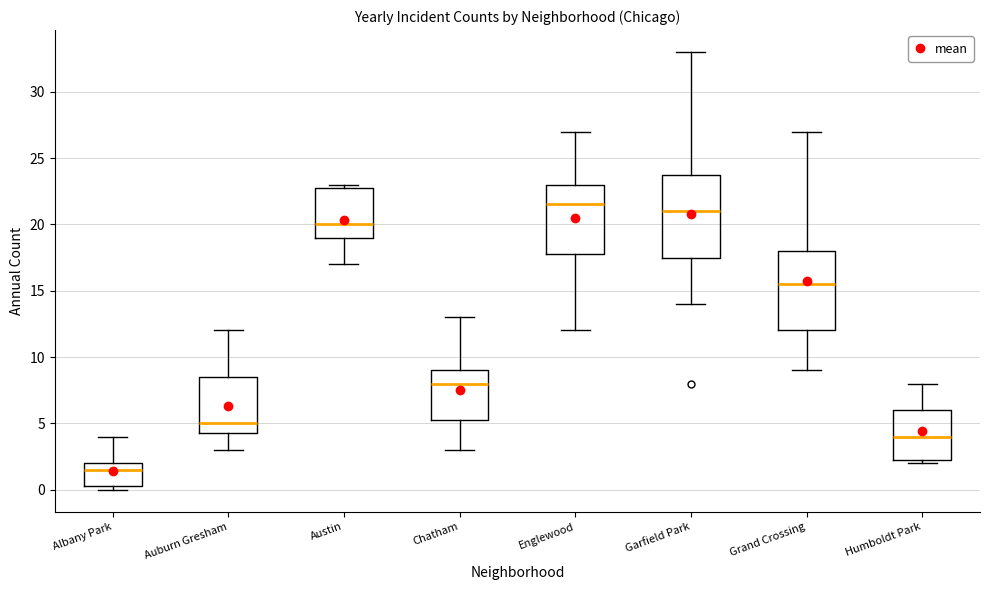

Which box's median line is the highest?

Englewood